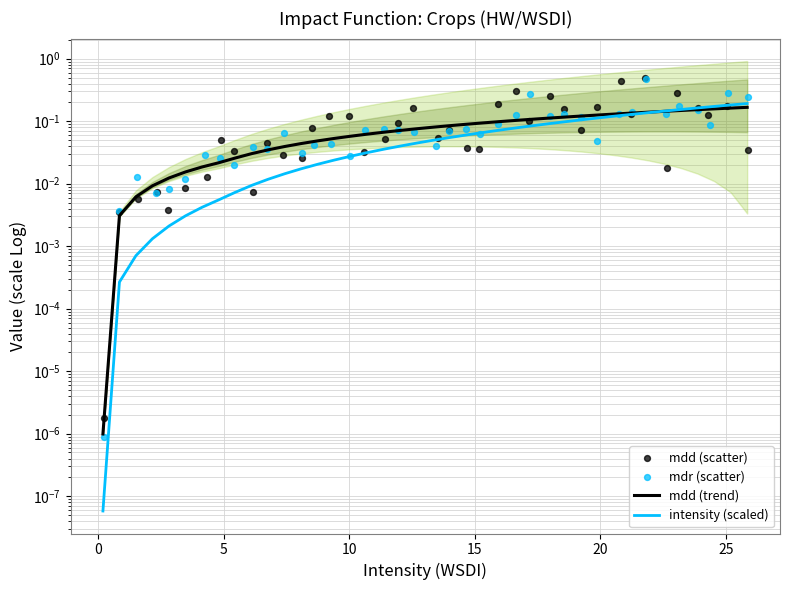

Which series reaches the minimum Y coordinate?

intensity (scaled)